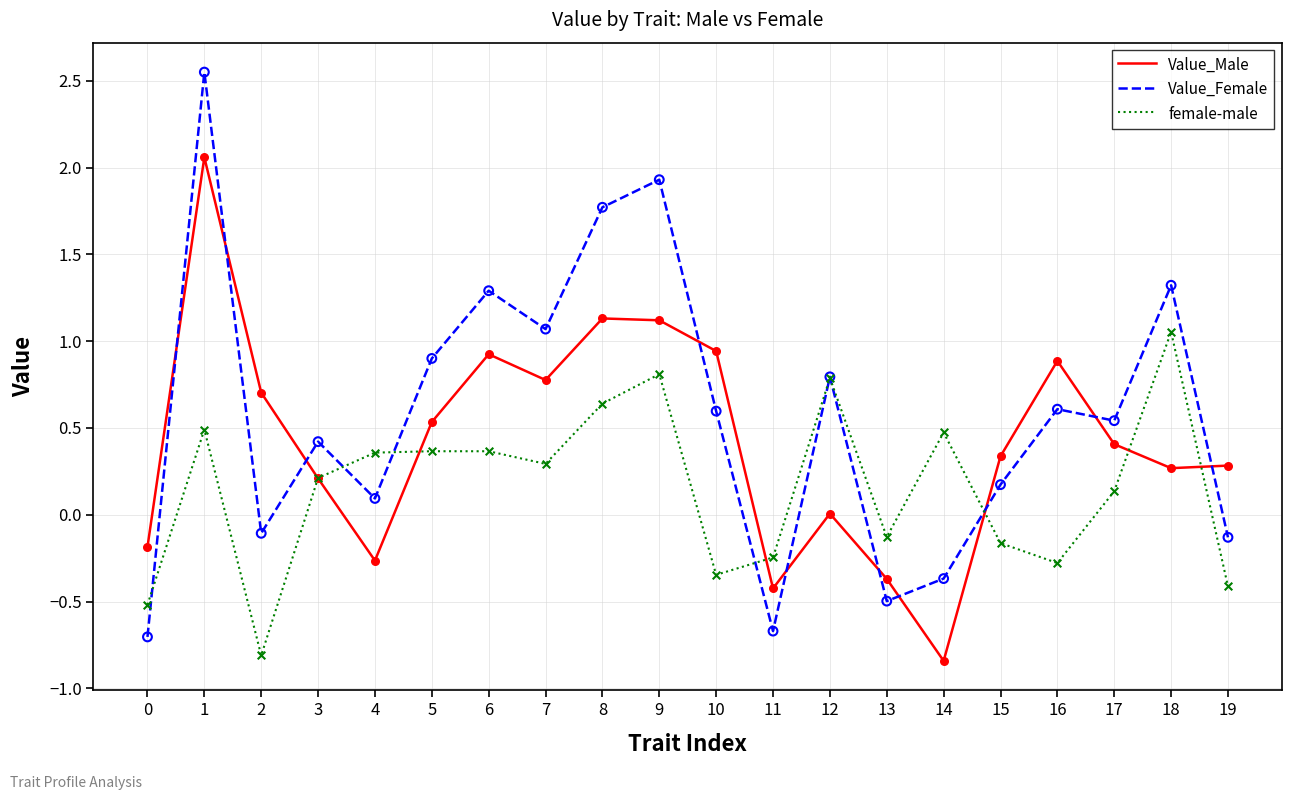

At how many categories does at least one series exceed 1?

6